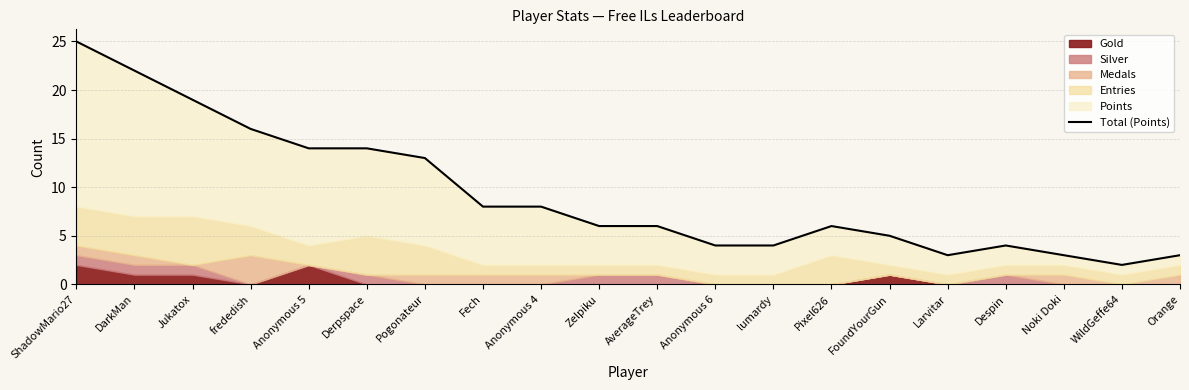

List the labels in order of value, smallest first.

WildGeffe64, Larvitar, Noki Doki, Orange, Anonymous 6, lumardy, Despin, FoundYourGun, Zelpiku, AverageTrey, Pixel626, Fech, Anonymous 4, Pogonateur, Anonymous 5, Derpspace, frededish, Jukatox, DarkMan, ShadowMario27